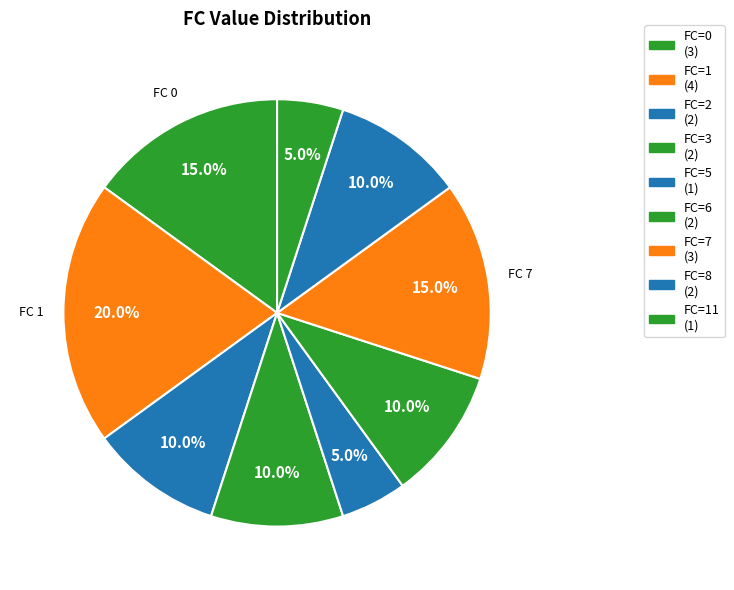

What is the largest slice in the pie chart?

1